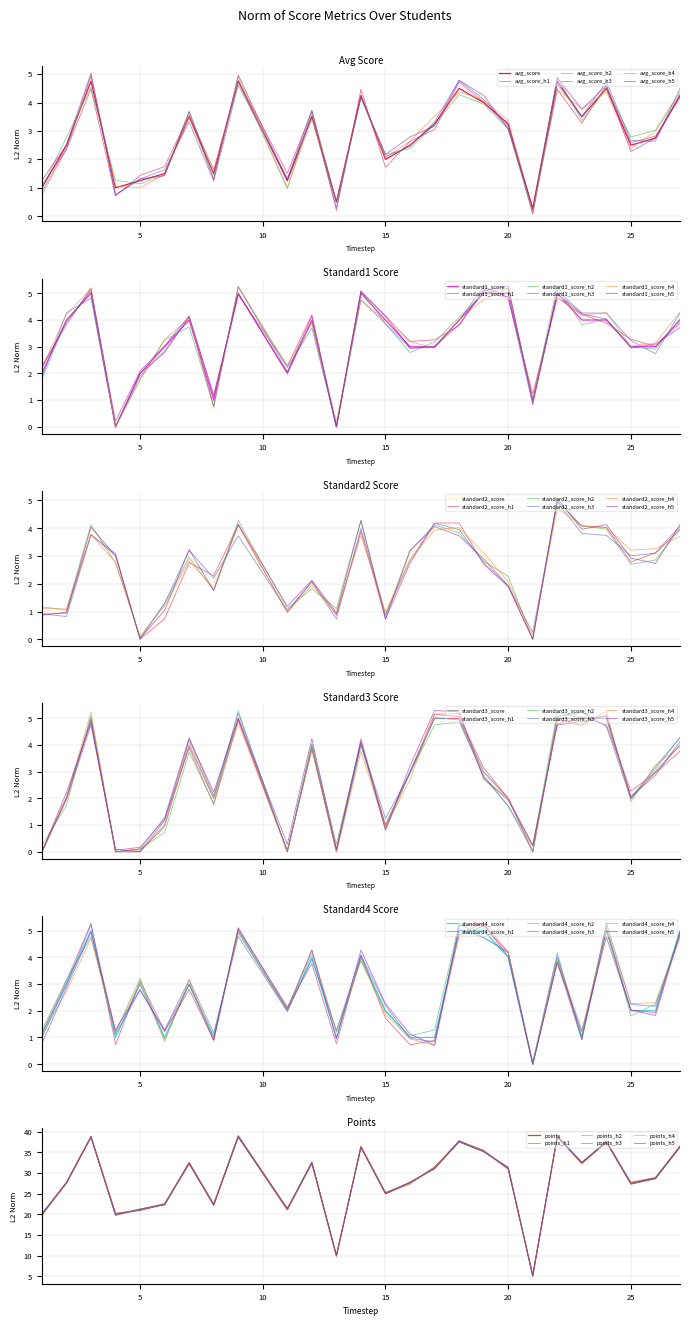

Which series has the widest spread of values?

points